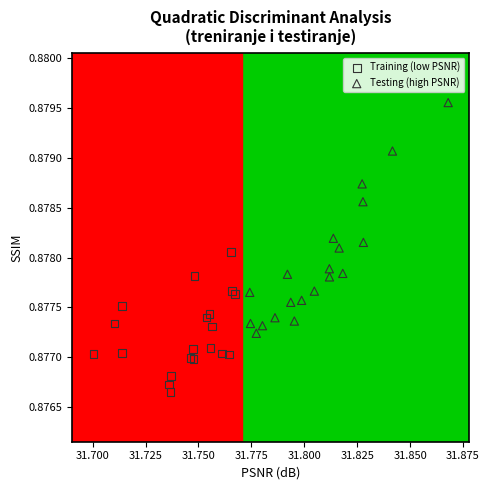

Which series reaches the maximum Y coordinate?

Testing (high PSNR)